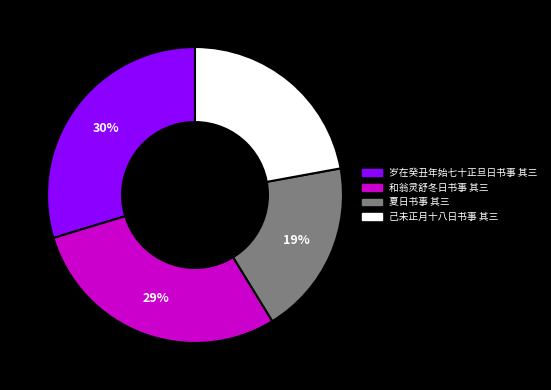

What is the ratio of the value at 夏日书事 其三 to the value at 岁在癸丑年始七十正旦日书事 其三?

0.6